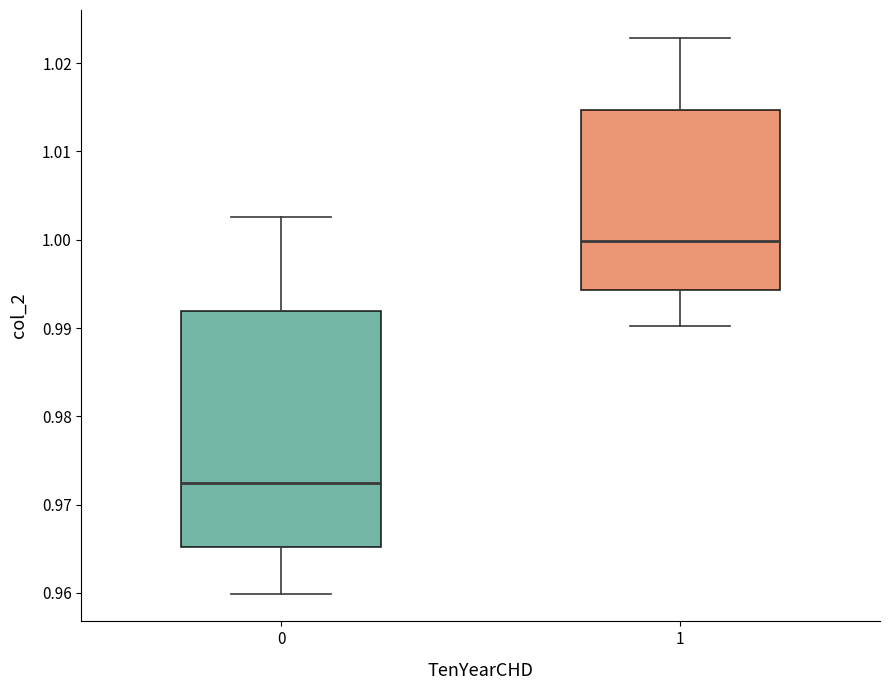

Which box's median line is the lowest?

0